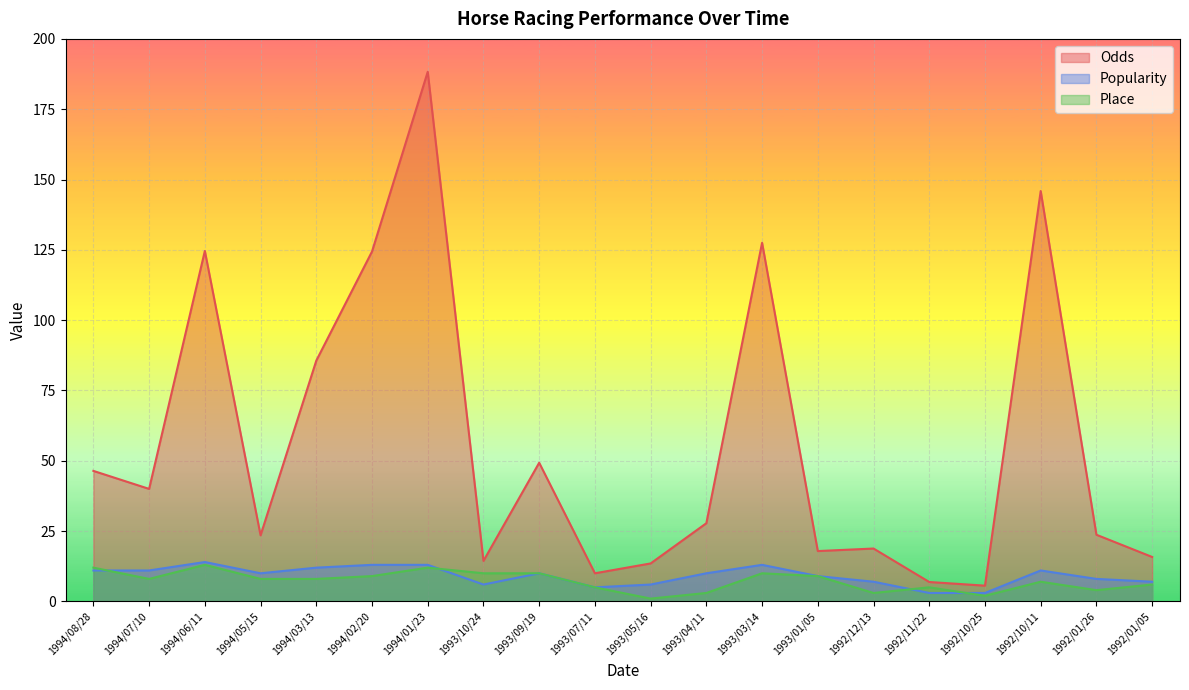

How many lines are shown in the chart?

3